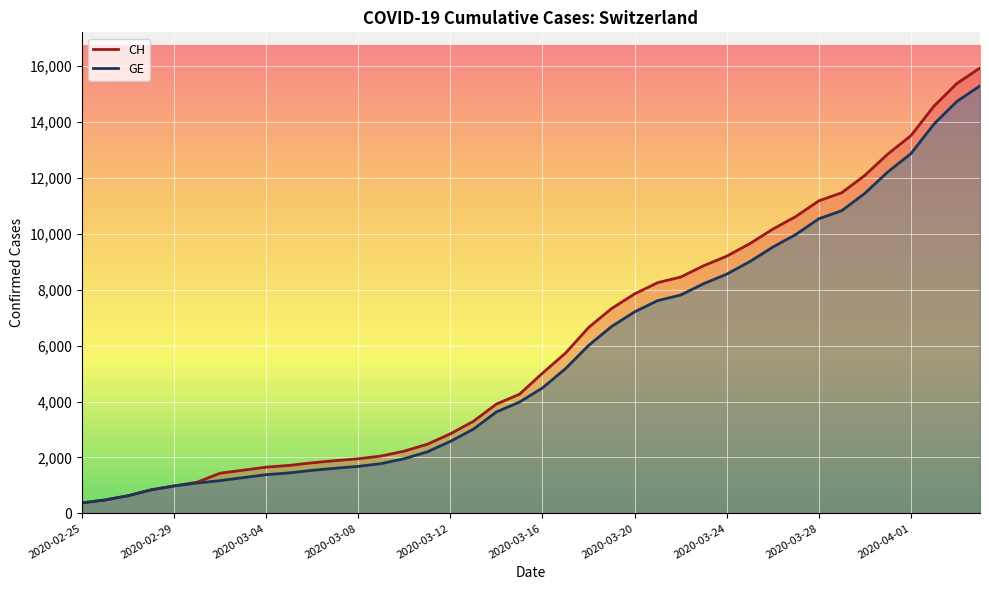

What is the average value of the GE series?

5641